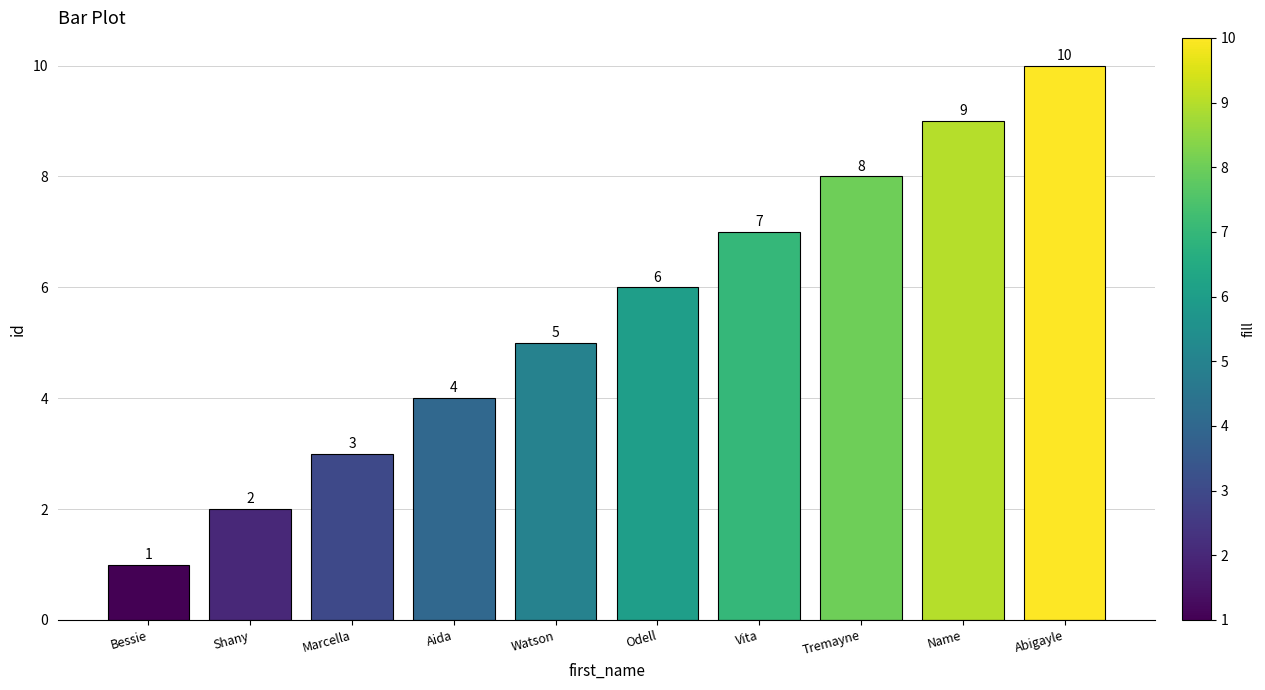

Read the value at Marcella.

3